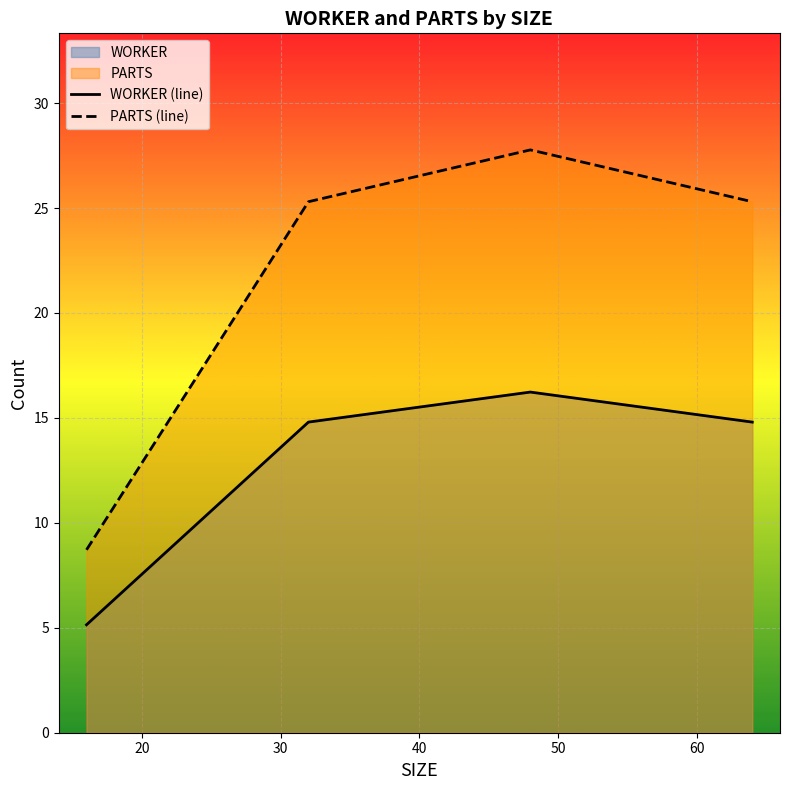

What is the smallest value displayed?

5.1